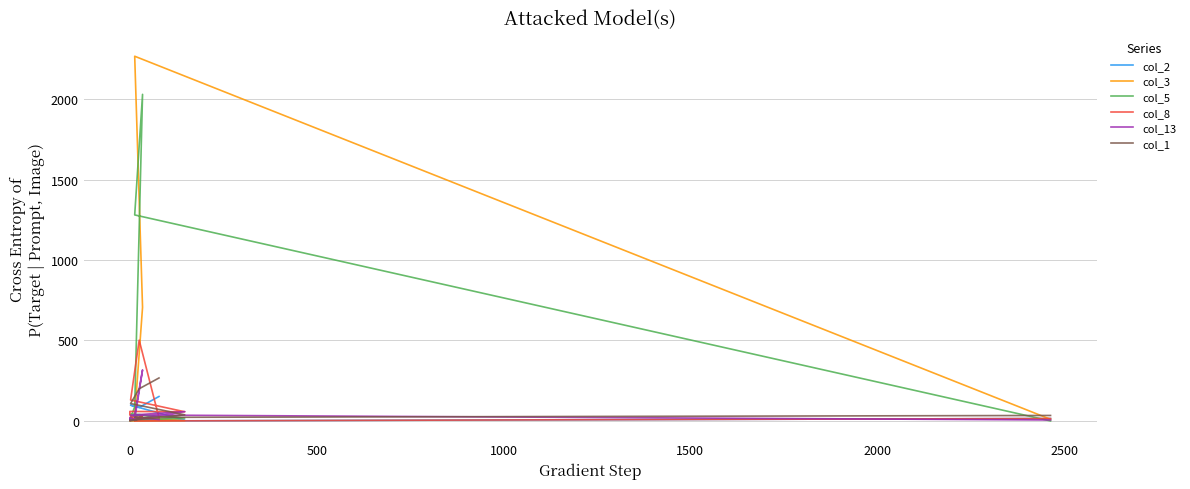

In col_1, how many points are lower than both neighbors (excluding endpoints)?

1